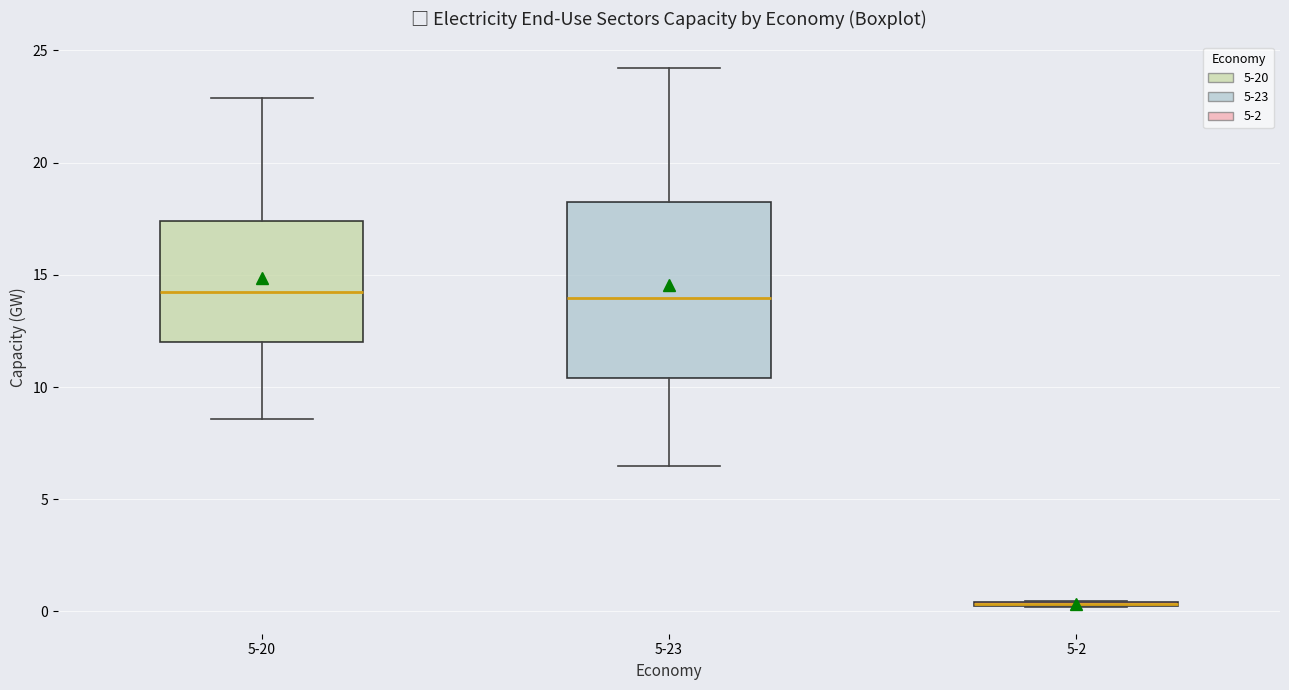

Reading left to right, transcribe this box plot: for each box, give where its median line is, the range the box spans, and where its two whiskers end, as read against the y-axis. The values are not printed on the chart, so give them approximately, as read against the axis.

5-20: median 14.0, box 12.0 to 17.5, whiskers 8.5 to 23.0
5-23: median 14.0, box 10.5 to 18.5, whiskers 6.5 to 24.0
5-2: box collapsed to a line at 0.5, whiskers 0.0 to 0.5